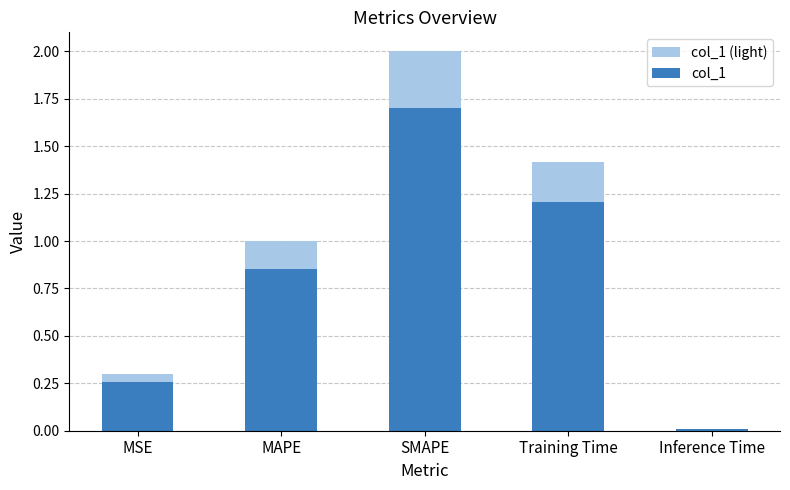

The value of col_1 (light) at SMAPE is 0.9. True or false?

False